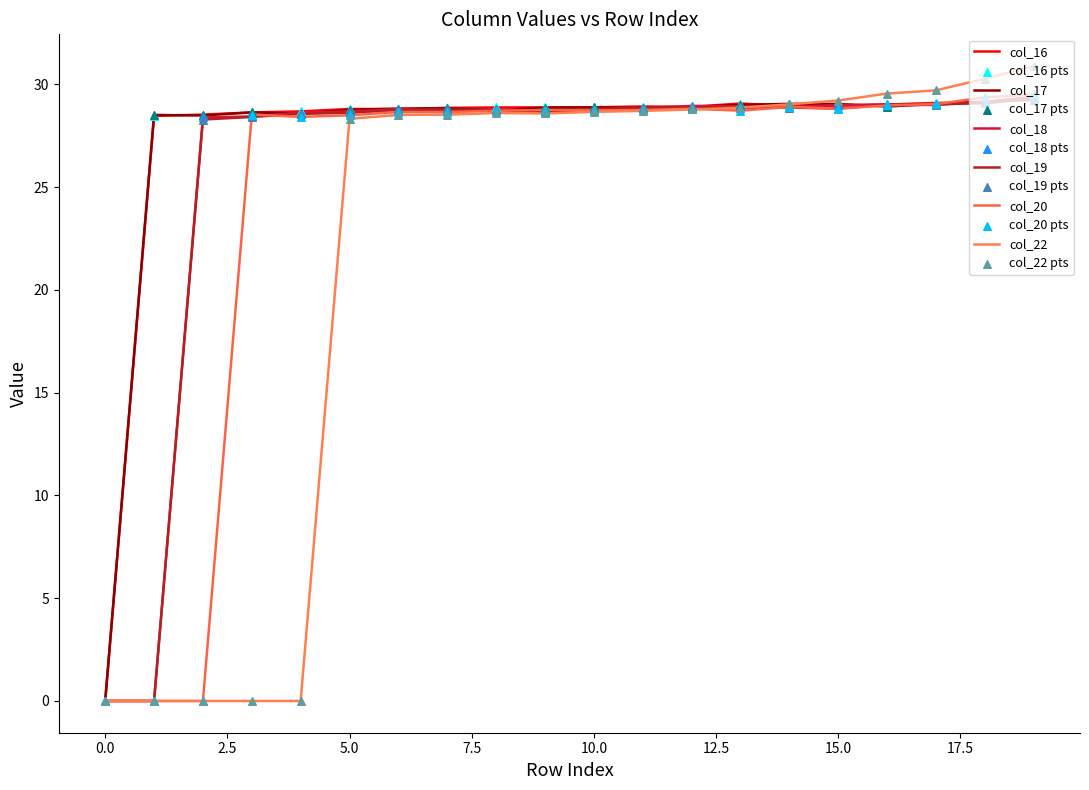

At how many categories does at least one series exceed 27?

19